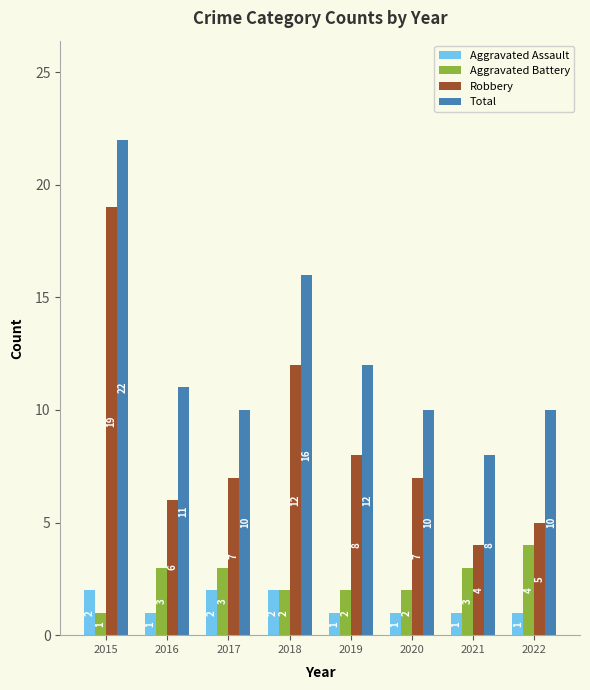

Rank the series at 2016 from lowest to highest value.

Aggravated Assault, Aggravated Battery, Robbery, Total